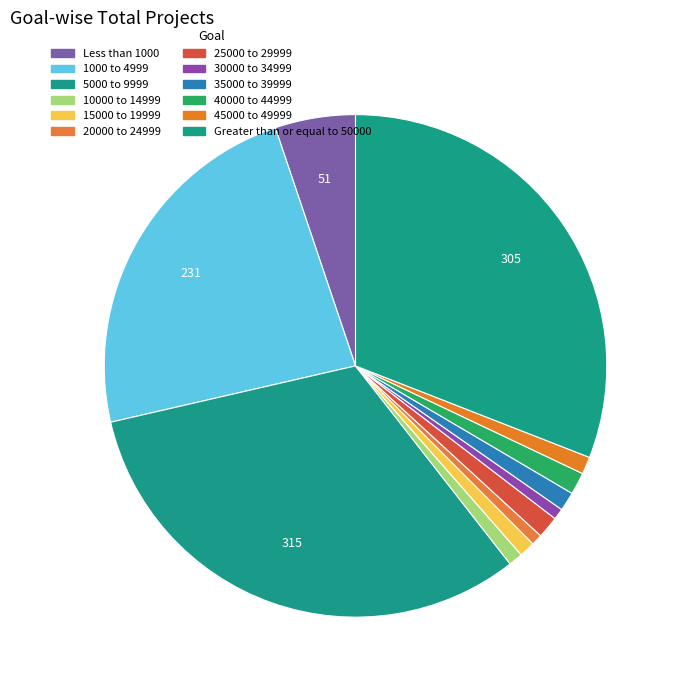

What is the largest slice in the pie chart?

5000 to 9999